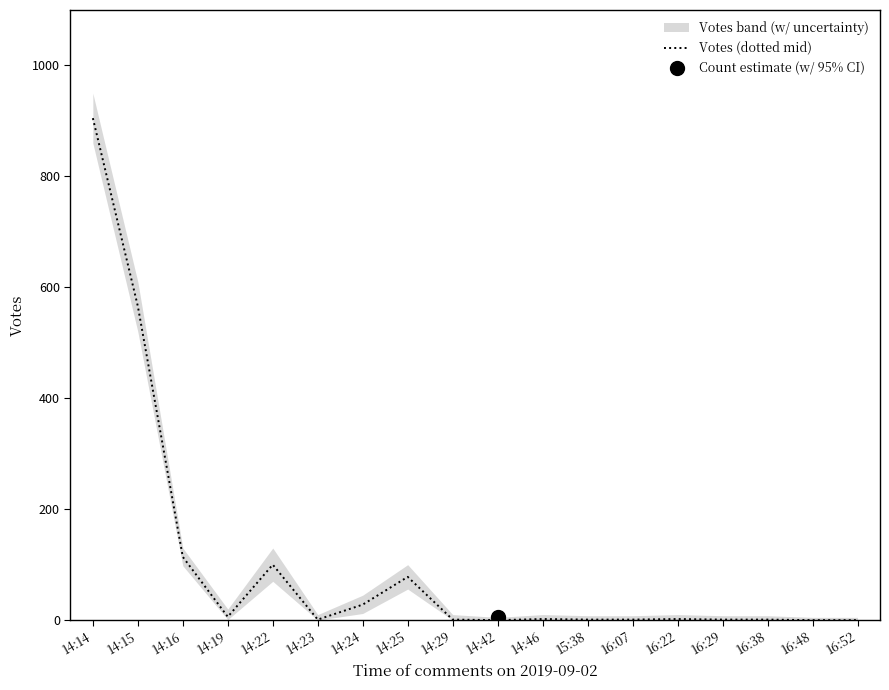

Is it true that the value at 14:24 is 40?

False